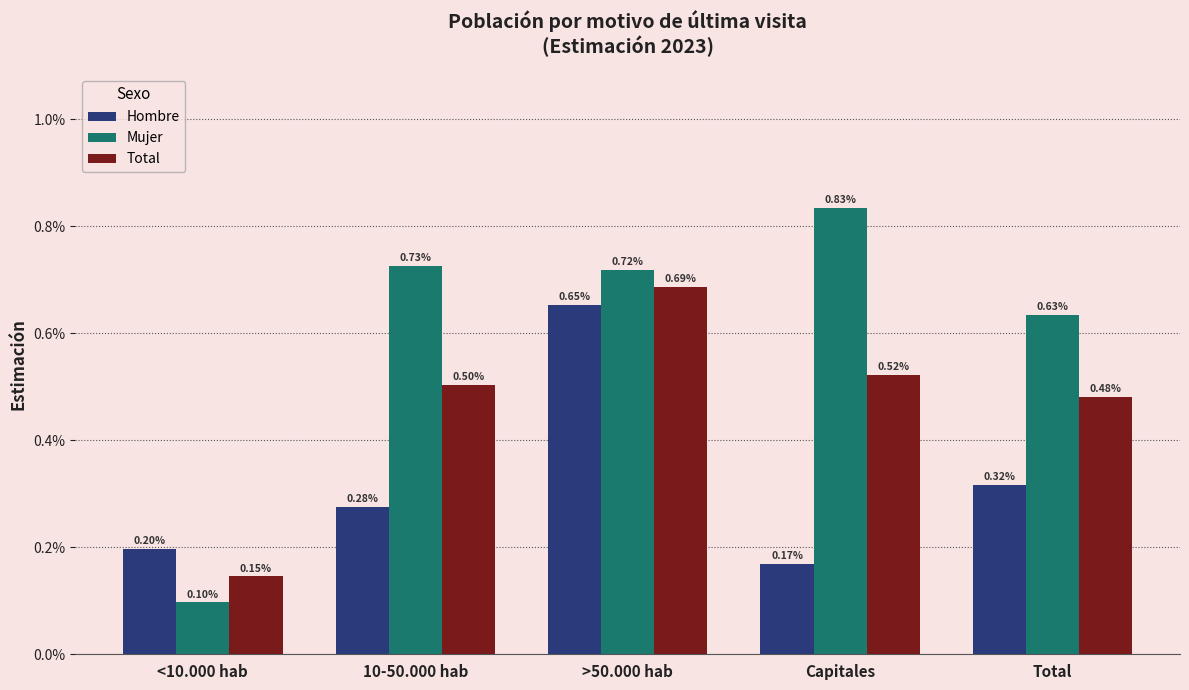

Which series has the largest total across all categories?

Mujer